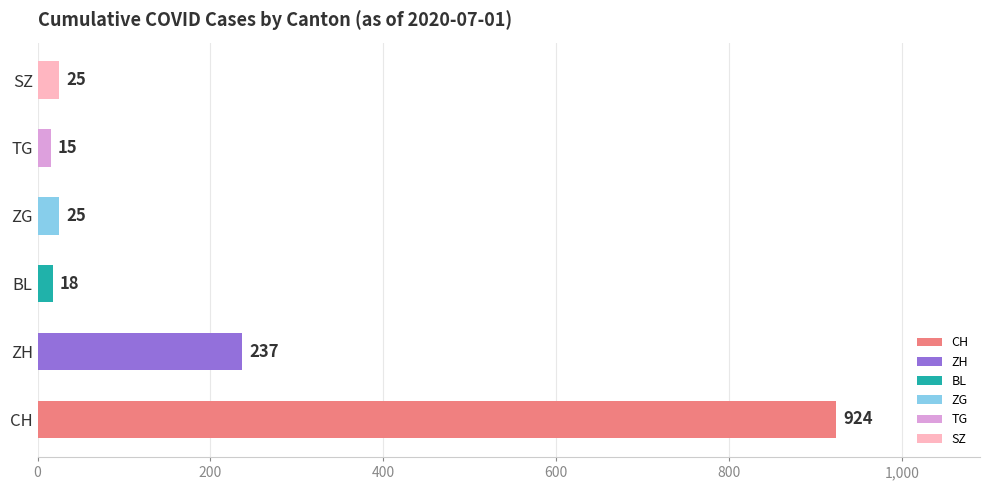

At which label is the value closest to 469?

ZH